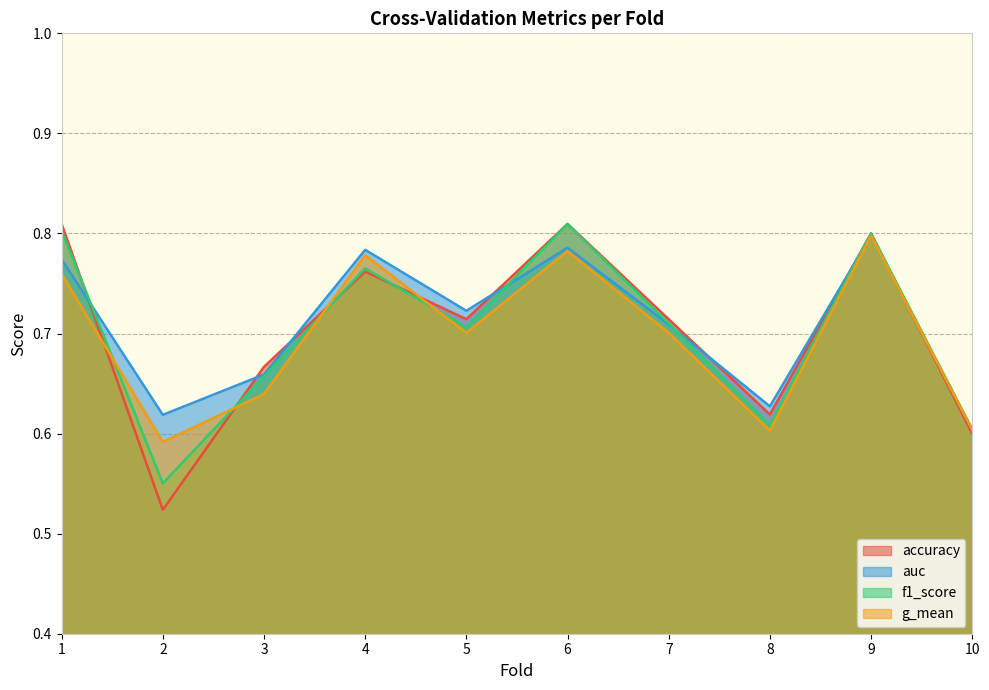

What is the average value of the g_mean series?

0.7